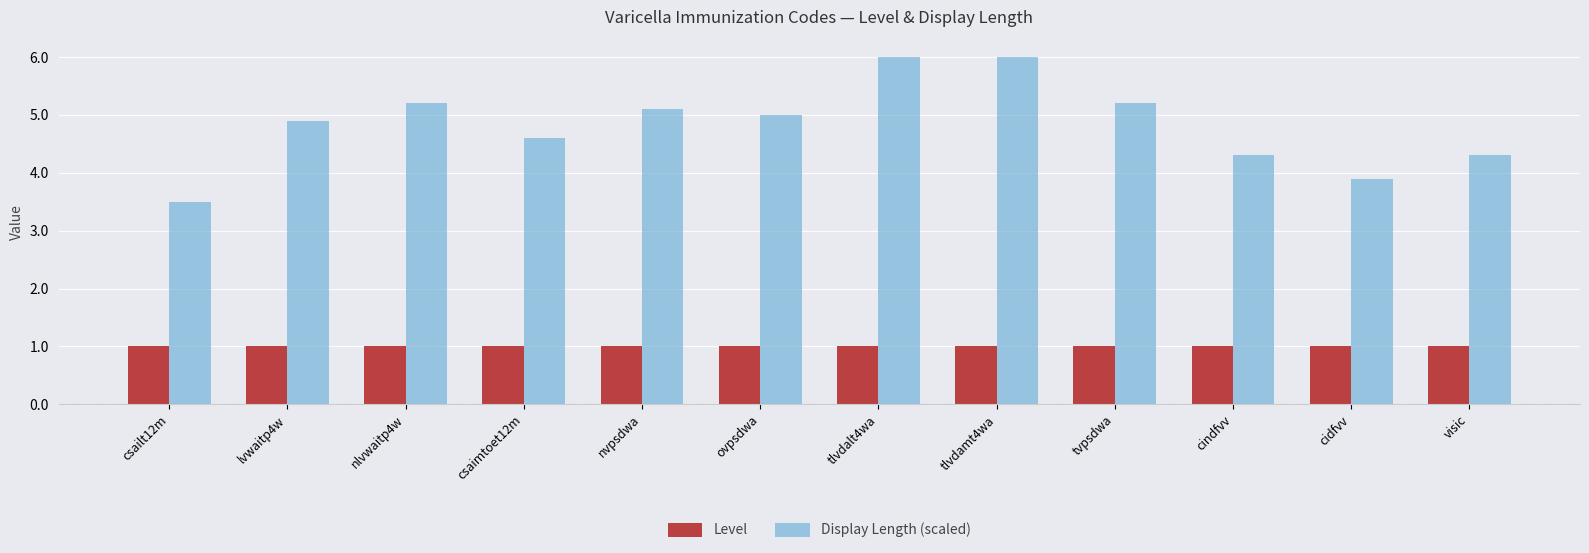

What is the maximum value shown in the chart?

6.0